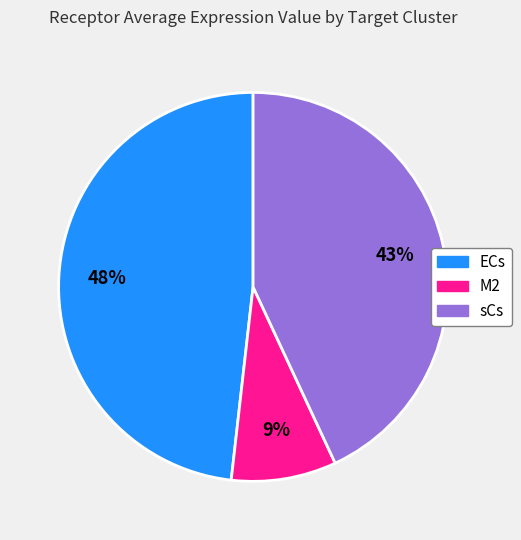

Does sCs account for over 50% of the chart?

No